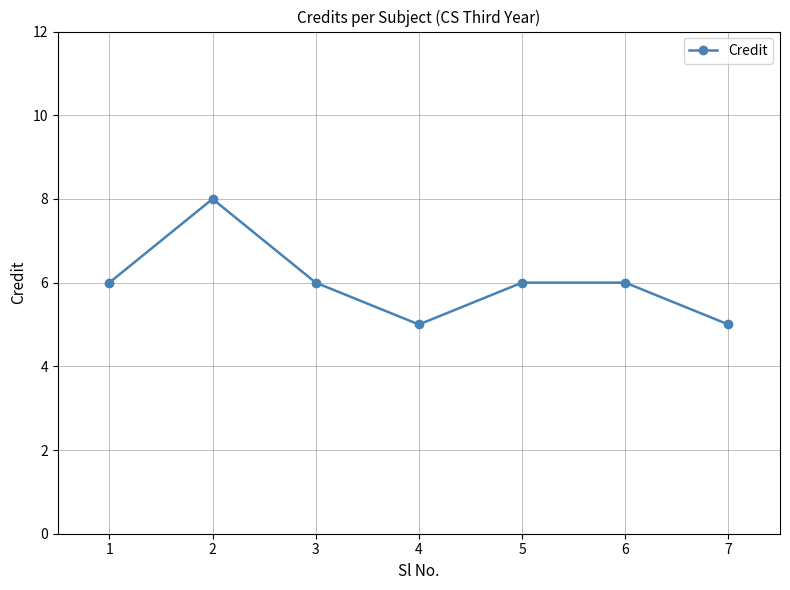

At which category does the data reach its first local peak?

2